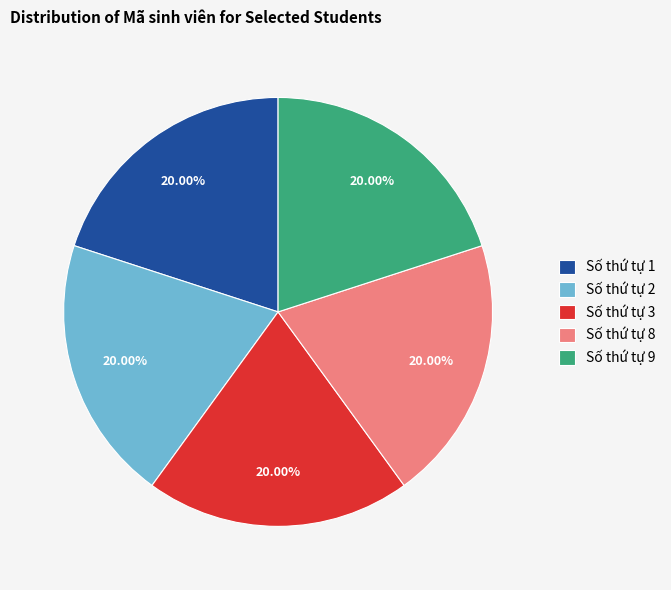

Is there any slice that represents more than half of the pie?

No